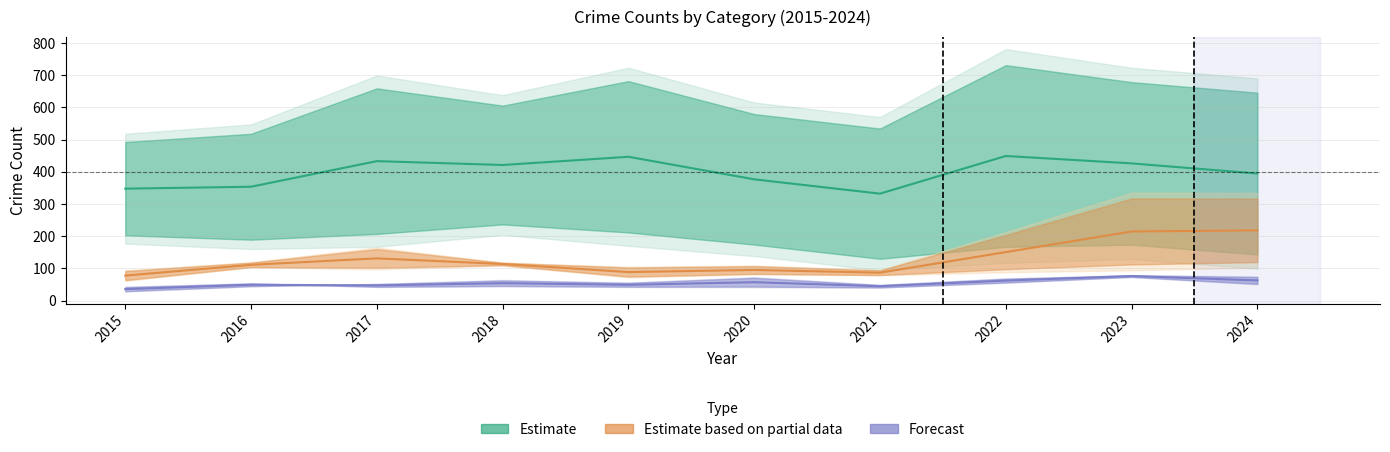

Between 2015 and 2016, which is larger?

2016